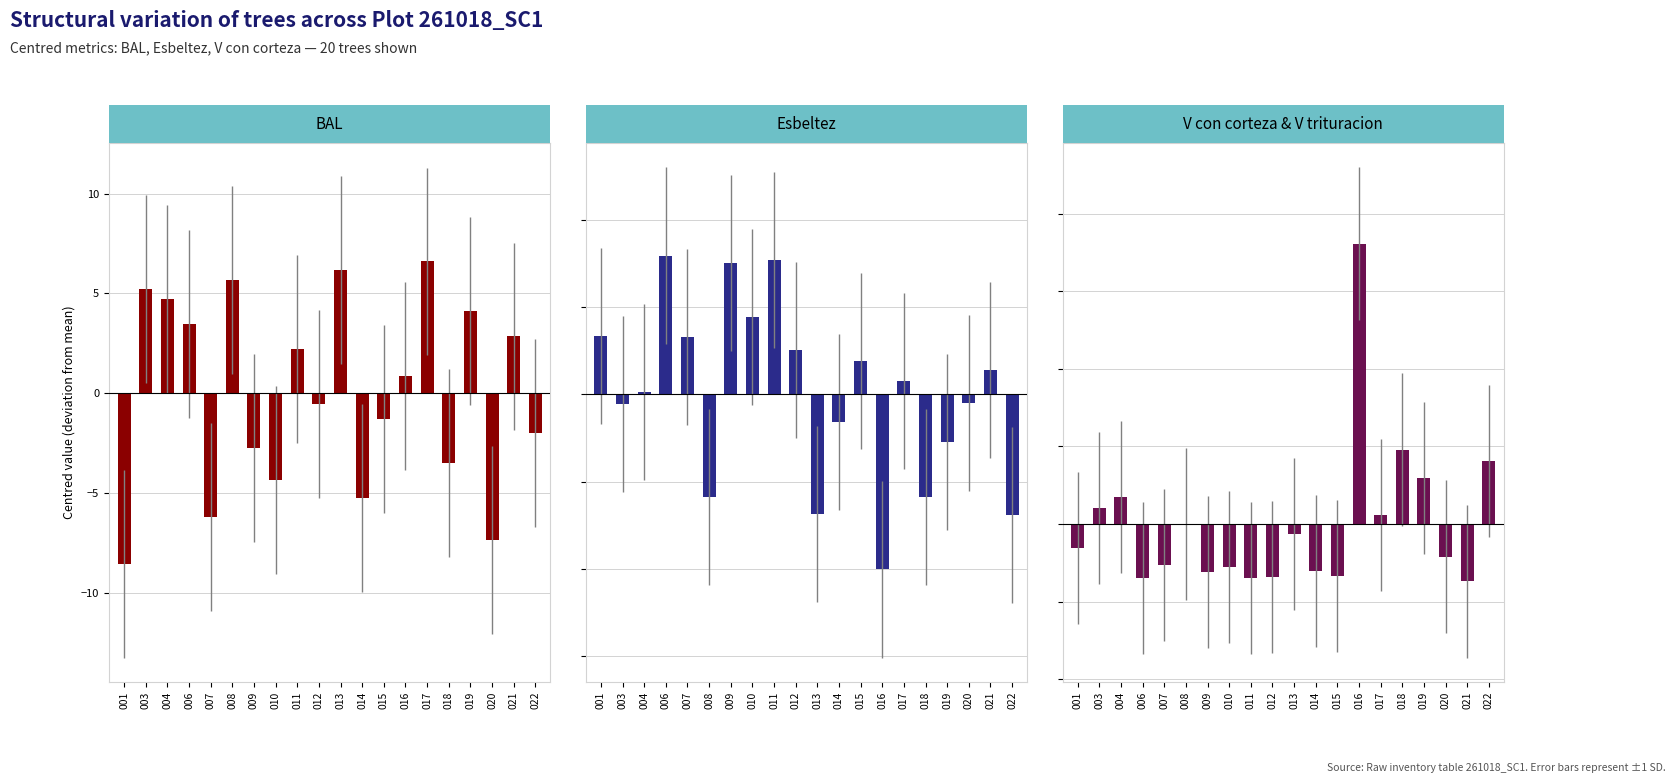

At 010, list the series in order from smallest to largest.

V con corteza & V trituracion, BAL, Esbeltez